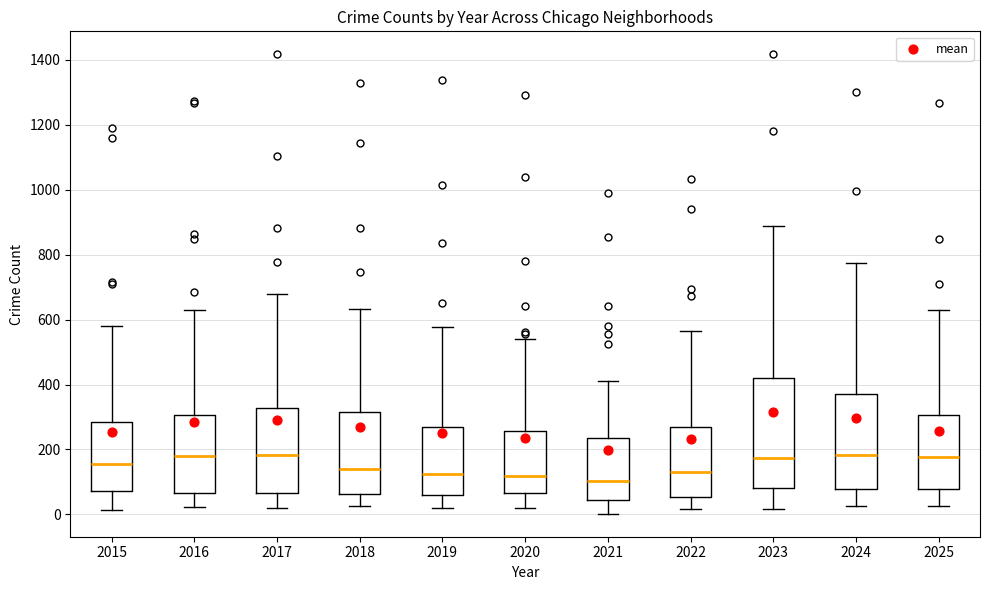

Reading left to right, transcribe this box plot: for each box, give where its median line is, the range the box spans, and where its two whiskers end, as read against the y-axis. The values are not printed on the chart, so give them approximately, as read against the axis.

2015: median 160, box 80 to 280, whiskers 20 to 580
2016: median 180, box 60 to 300, whiskers 20 to 620
2017: median 180, box 60 to 320, whiskers 20 to 680
2018: median 140, box 60 to 320, whiskers 20 to 640
2019: median 120, box 60 to 260, whiskers 20 to 580
2020: median 120, box 60 to 260, whiskers 20 to 540
2021: median 100, box 40 to 240, whiskers 0 to 420
2022: median 140, box 60 to 260, whiskers 20 to 560
2023: median 180, box 80 to 420, whiskers 20 to 880
2024: median 180, box 80 to 380, whiskers 20 to 780
2025: median 180, box 80 to 300, whiskers 20 to 620